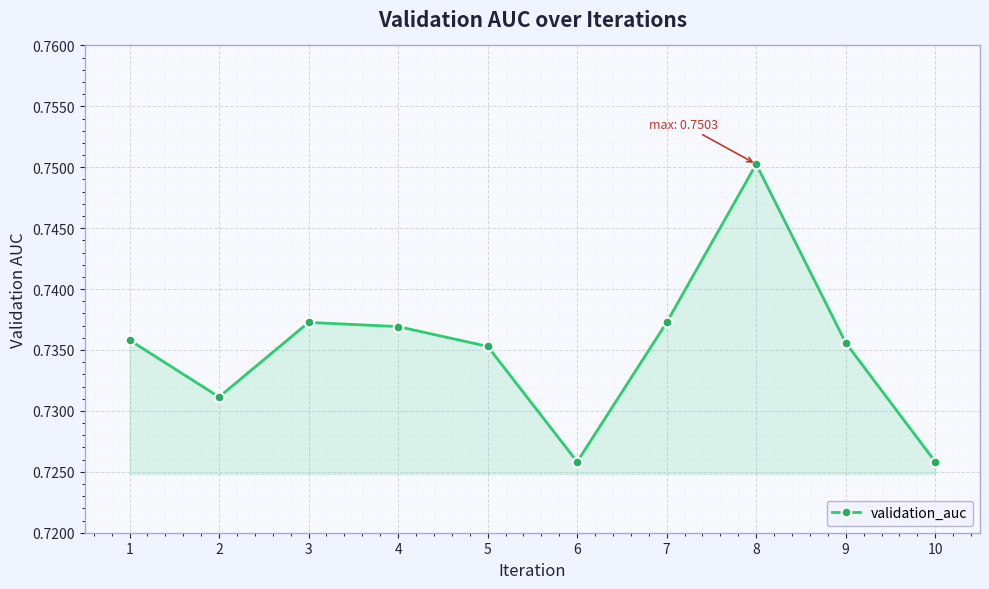

Count the values in the range 0 to 1.

10